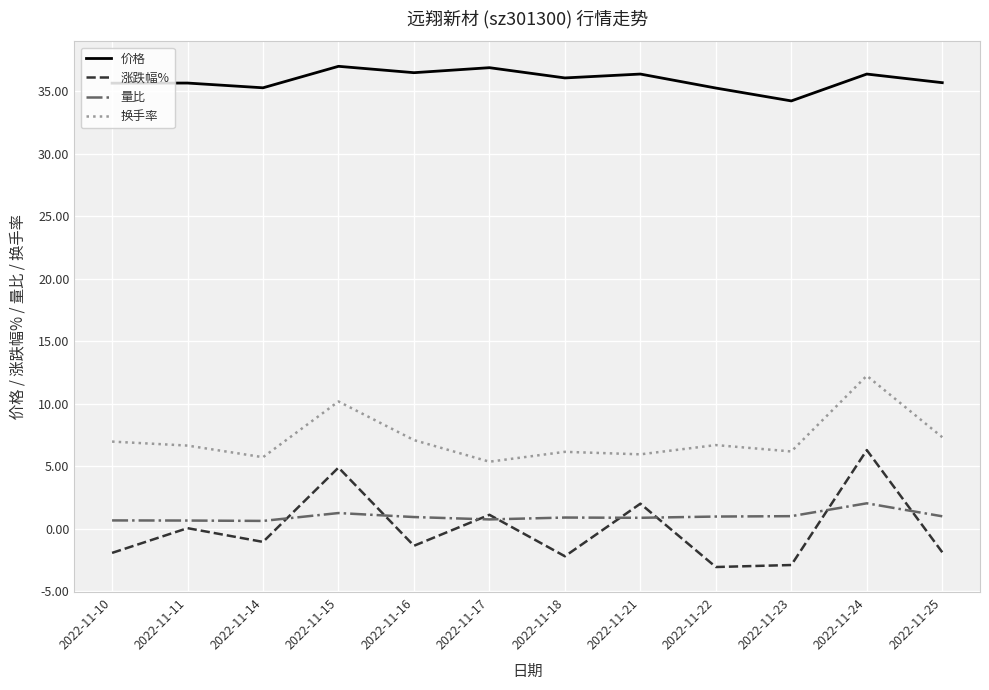

Does the chart have visible grid lines?

Yes